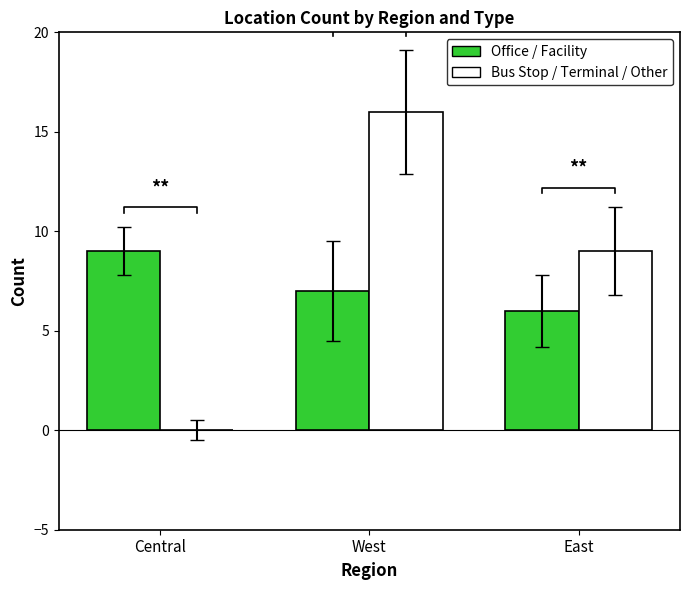

Rank the categories by Bus Stop / Terminal / Other value from lowest to highest.

Central, East, West